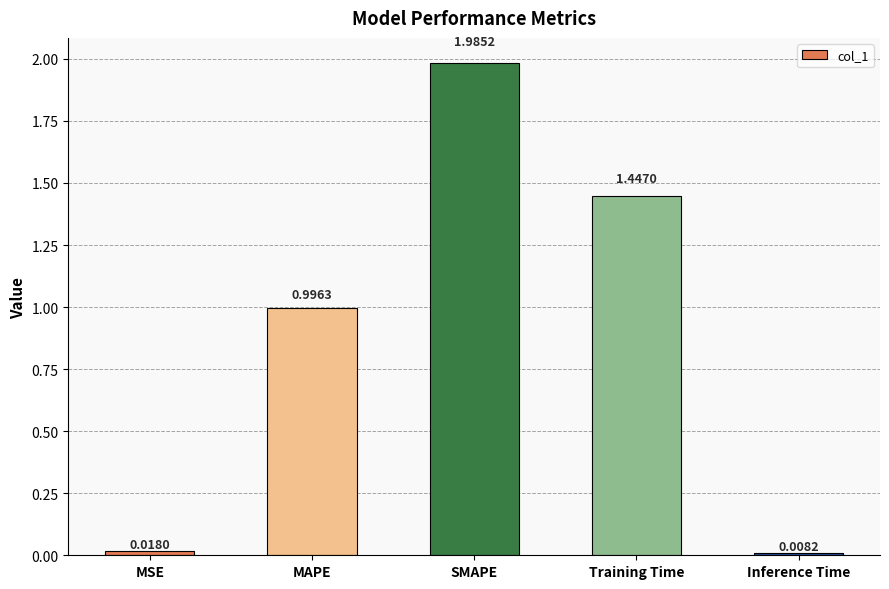

At which category does the chart reach its minimum across all series?

Inference Time